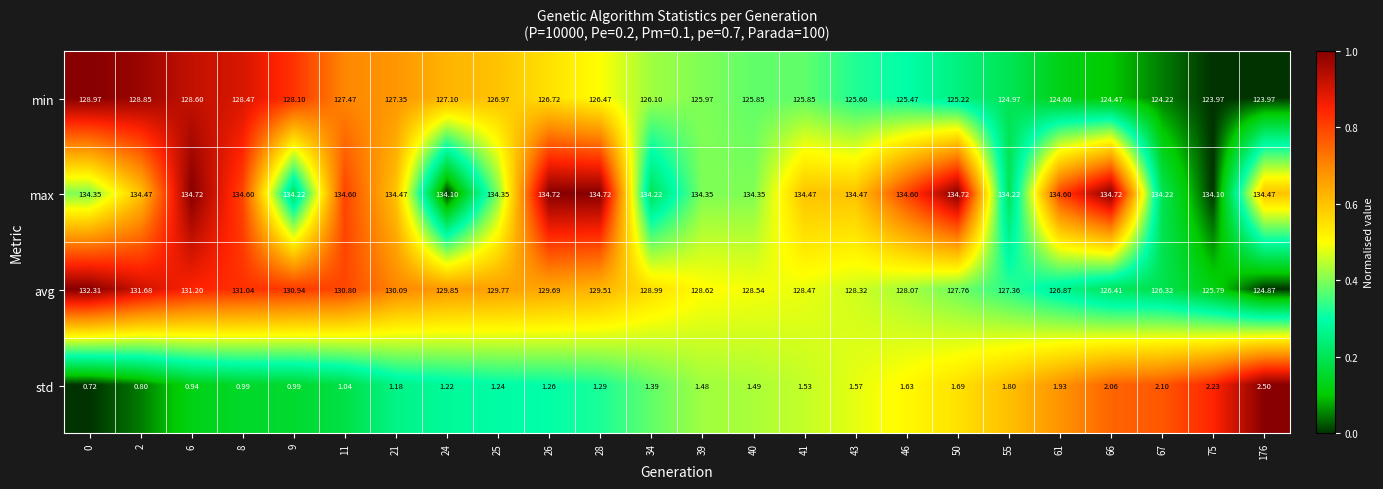

List the series in order of their peak value, lowest first.

std, min, avg, max